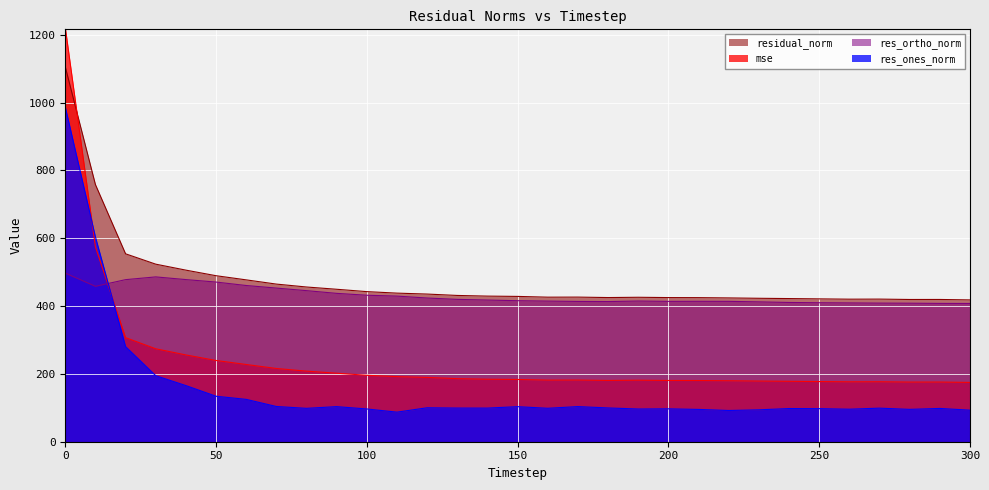

List the series in order of their peak value, highest first.

mse, residual_norm, res_ones_norm, res_ortho_norm